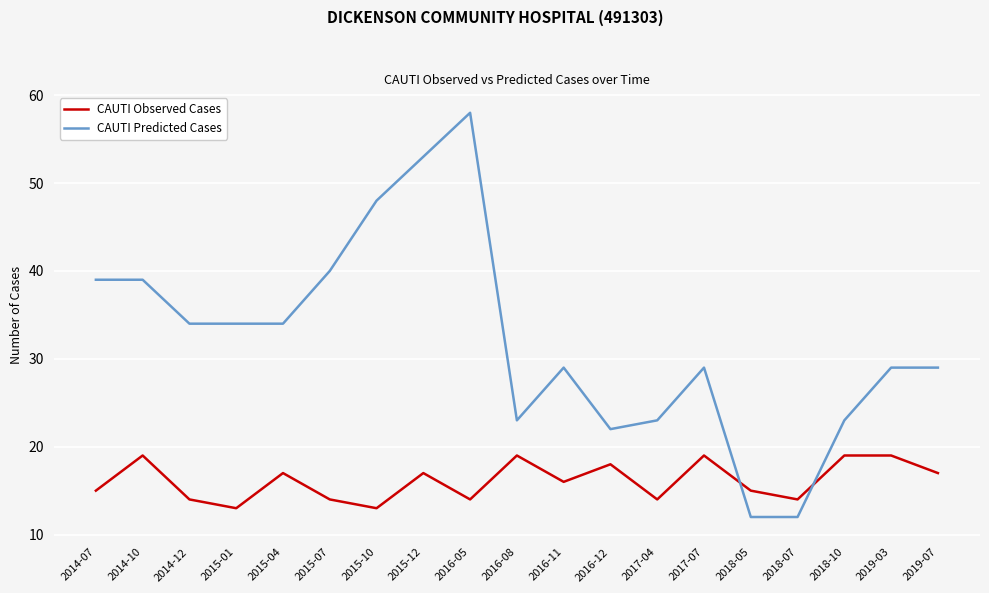

Between which two adjacent categories do CAUTI Observed Cases and CAUTI Predicted Cases first intersect?

2017-07 and 2018-05